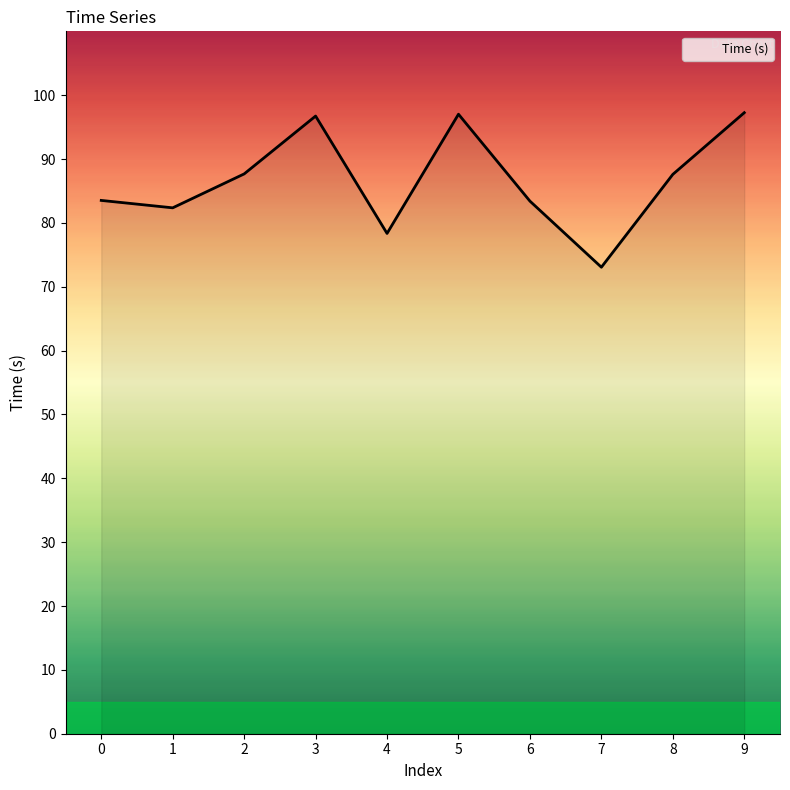

What is the average value?

86.7